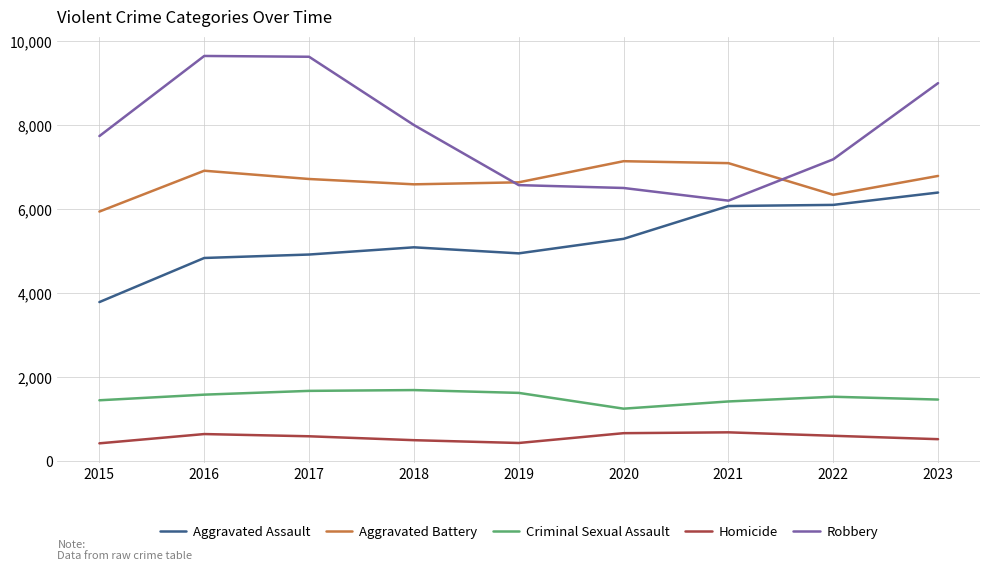

At how many categories does at least one series exceed 3766?

9